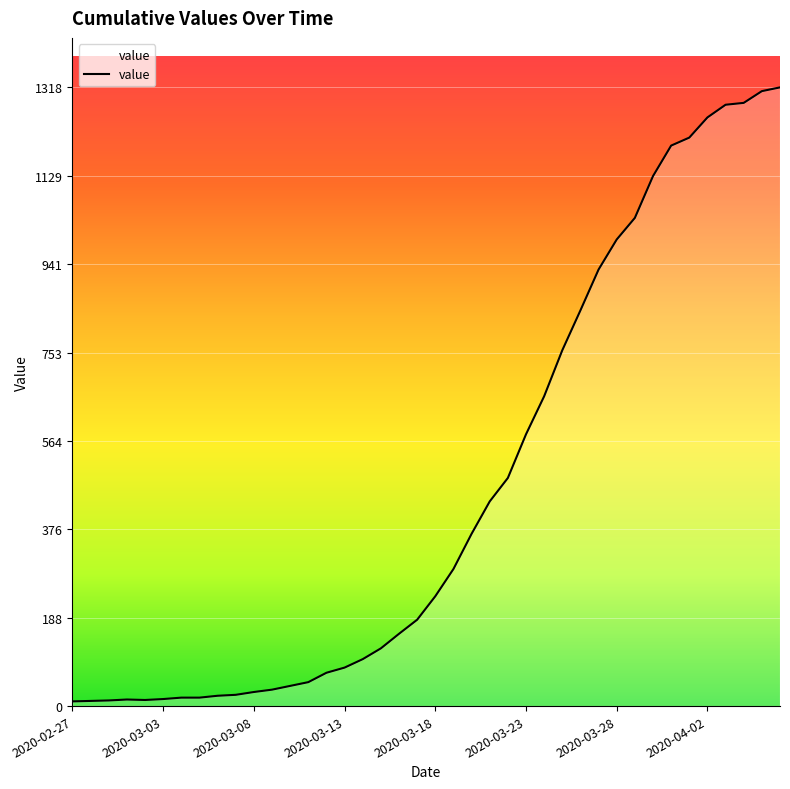

What is the greatest value displayed?

1318